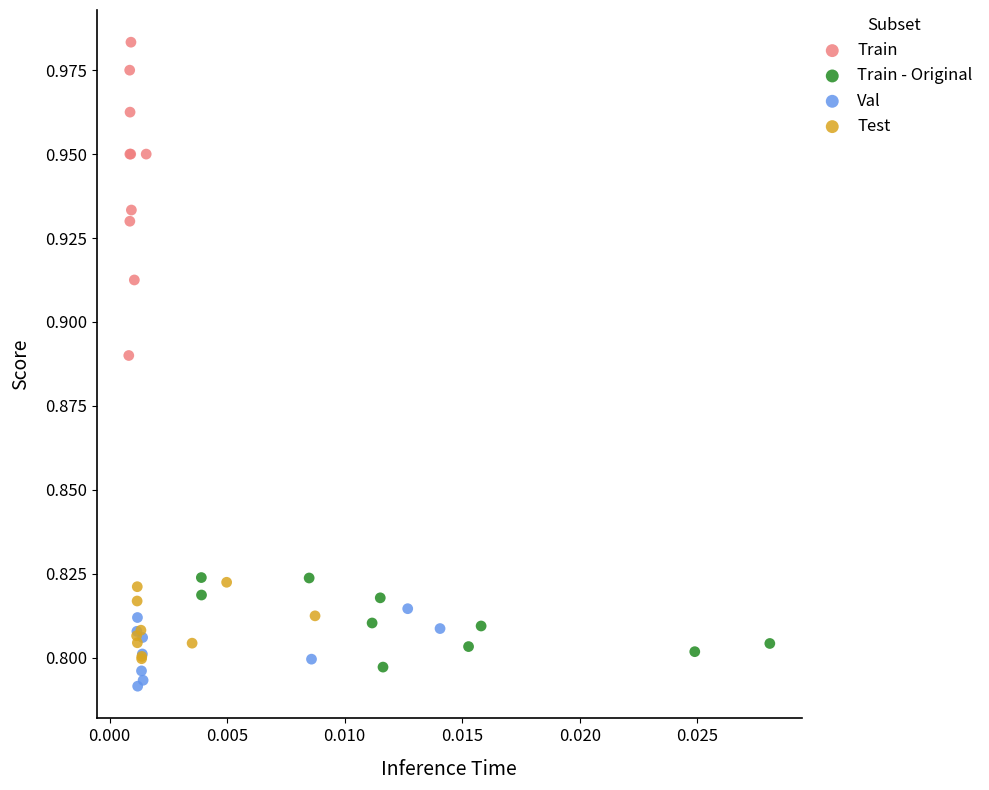

Which series contains the highest Y value?

Train